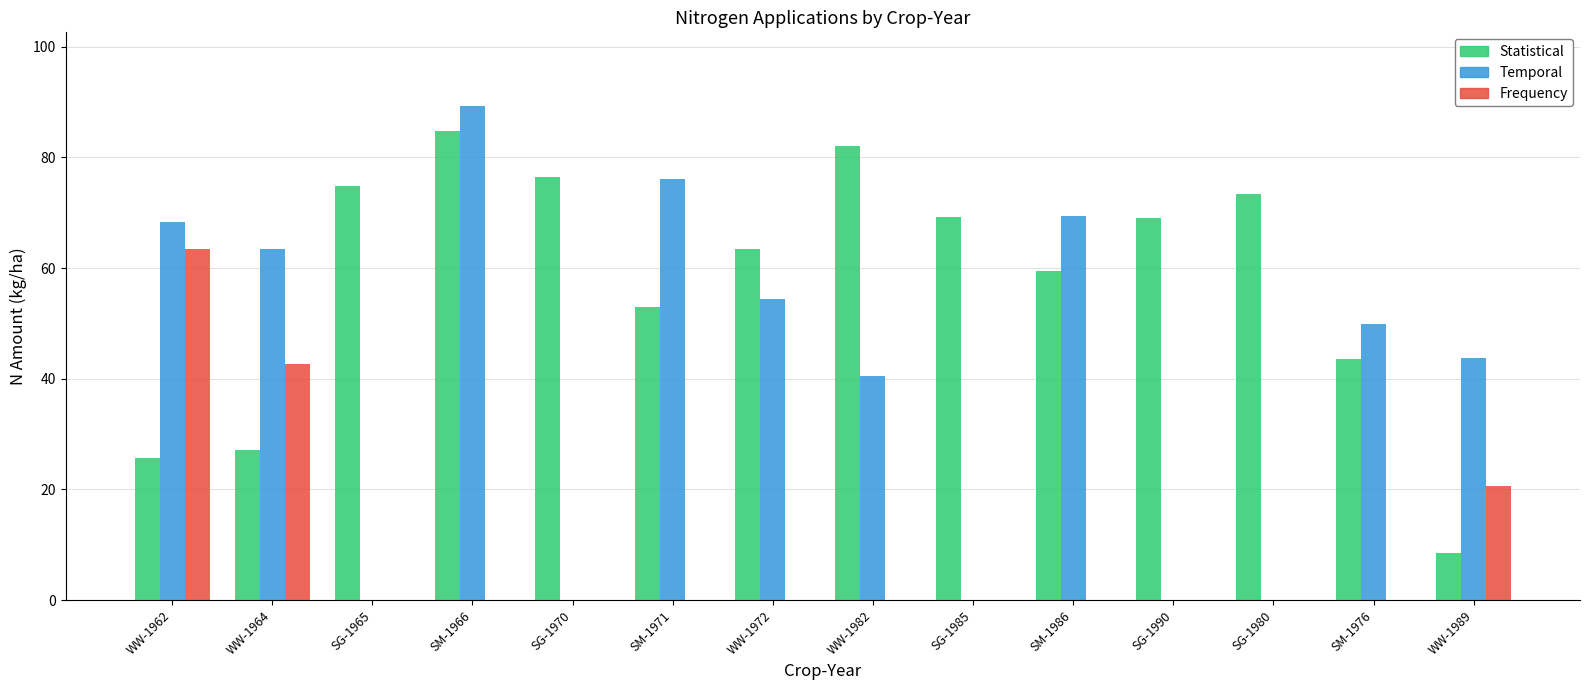

At which category is the sum across all series the highest?

SM-1966